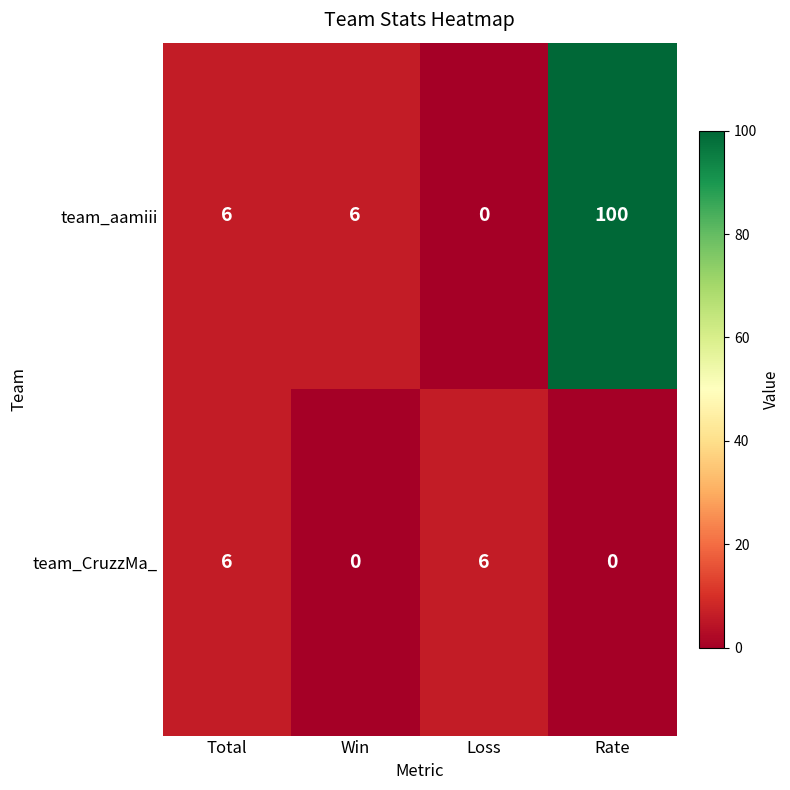

What is the difference between the highest and lowest values at Loss?

6